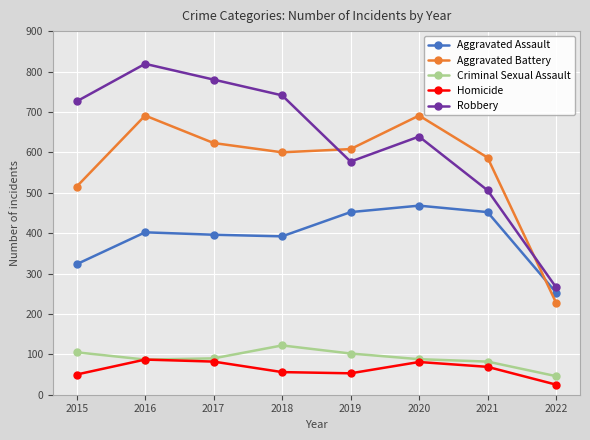

Which label corresponds to the largest value in the chart?

2016